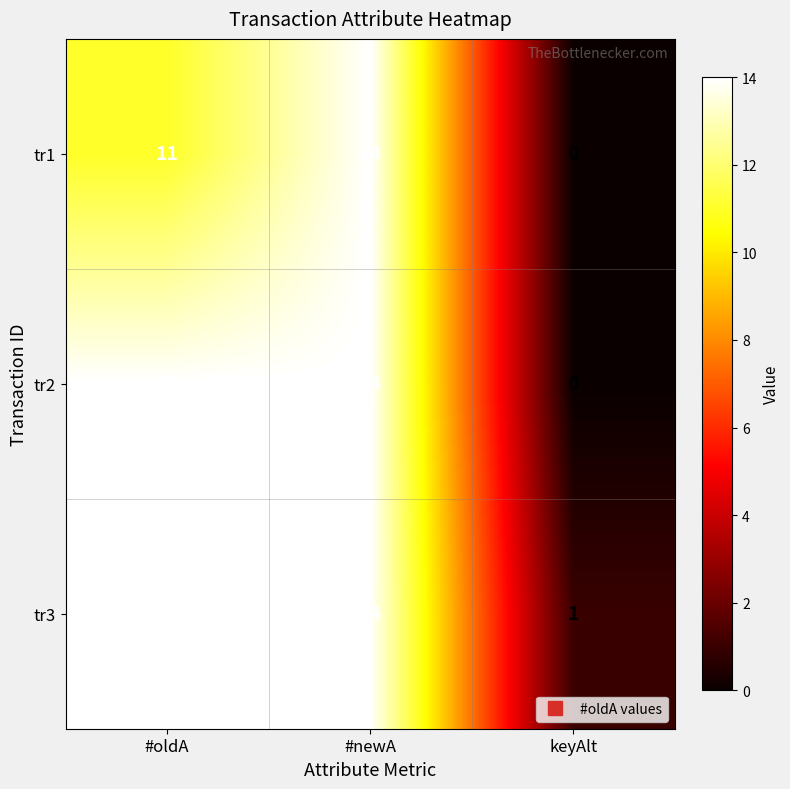

List the series in order of their overall mean, highest first.

tr3, tr2, tr1